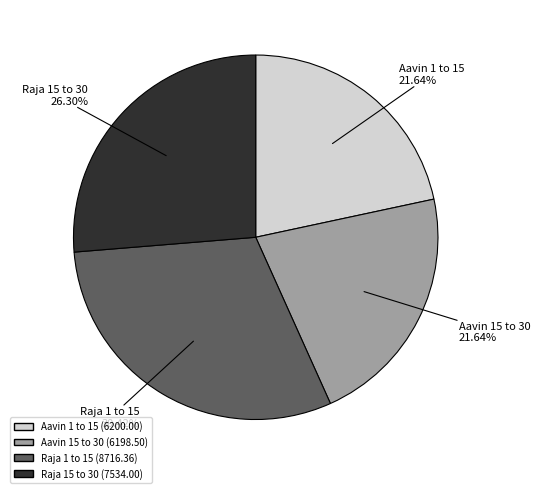

What percentage do Aavin 1 to 15 and Aavin 15 to 30 together represent?

43.3%